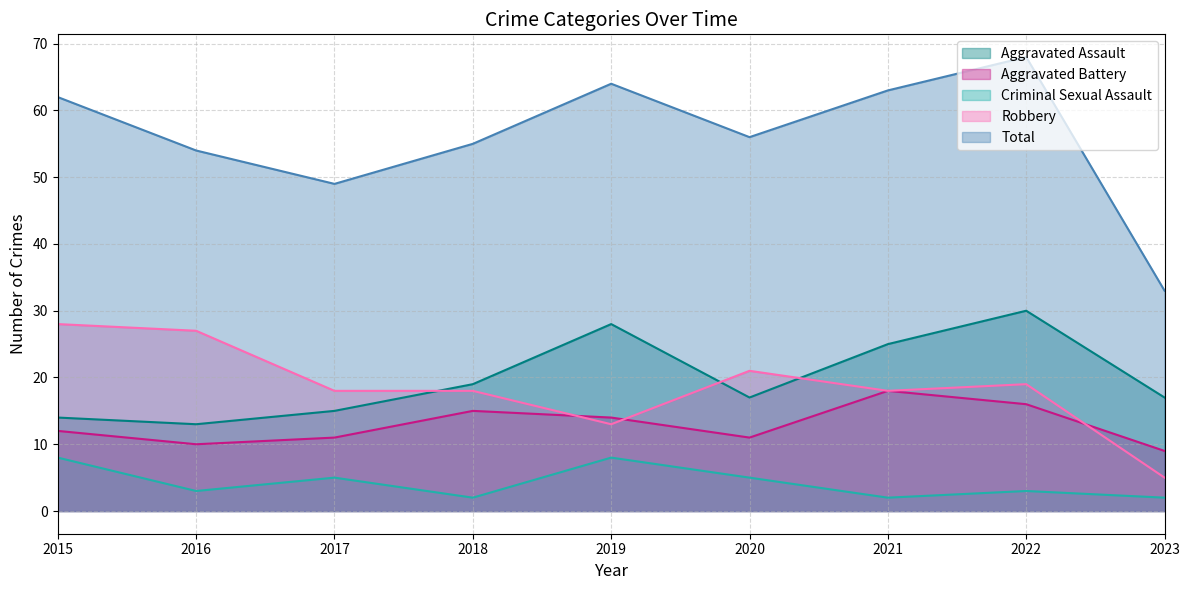

How many data points in Aggravated Battery are above 12?

4